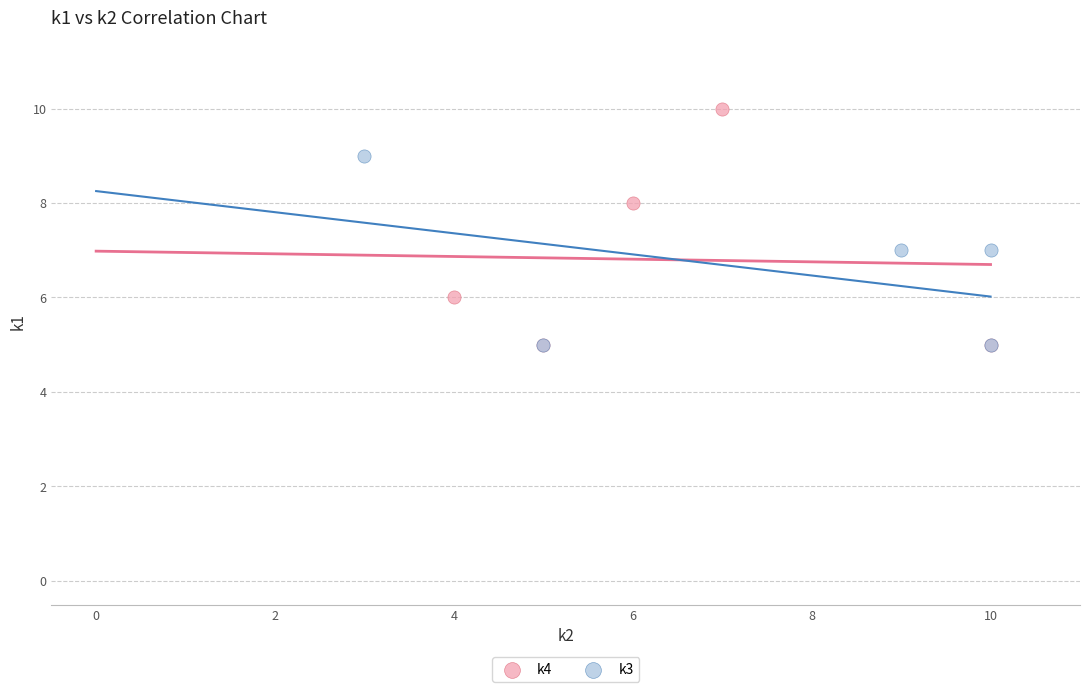

Which series contains the highest Y value?

k4